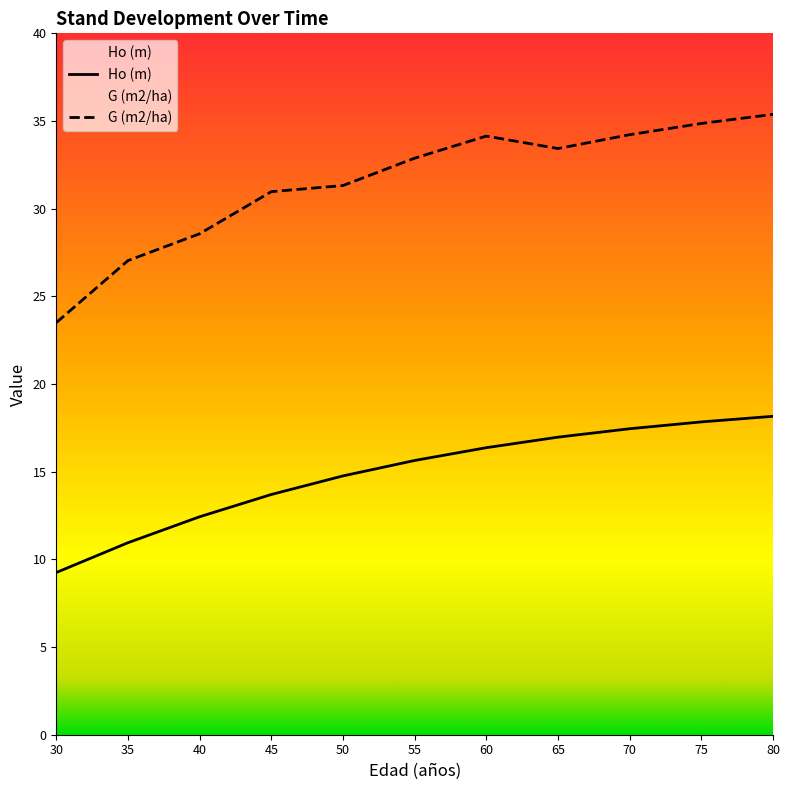

List the labels in order of G (m2/ha) value, largest first.

80, 75, 70, 60, 65, 55, 50, 45, 40, 35, 30